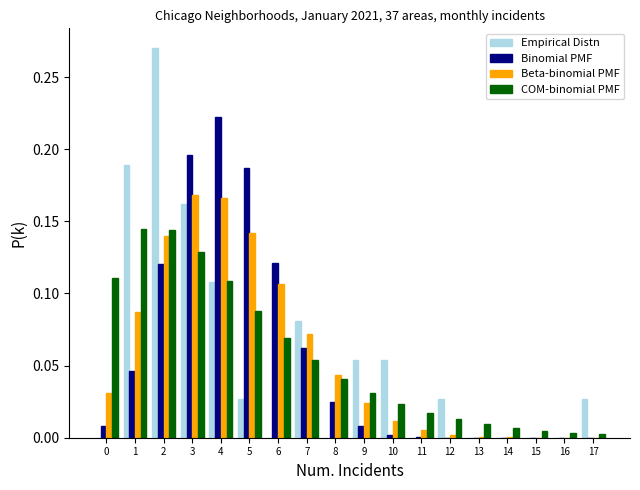

Reading left to right, list every range on the x-axis with the height of the bar of each series over it. The values are not printed on the chart, so give them approximately, as read against the axis.

-0.5 to 0.5: Empirical Distn=0	Binomial PMF=0.010	Beta-binomial PMF=0.030	COM-binomial PMF=0.110
0.5 to 1.5: Empirical Distn=0.190	Binomial PMF=0.045	Beta-binomial PMF=0.085	COM-binomial PMF=0.145
1.5 to 2.5: Empirical Distn=0.270	Binomial PMF=0.120	Beta-binomial PMF=0.140	COM-binomial PMF=0.145
2.5 to 3.5: Empirical Distn=0.160	Binomial PMF=0.195	Beta-binomial PMF=0.170	COM-binomial PMF=0.130
3.5 to 4.5: Empirical Distn=0.110	Binomial PMF=0.220	Beta-binomial PMF=0.165	COM-binomial PMF=0.110
4.5 to 5.5: Empirical Distn=0.025	Binomial PMF=0.185	Beta-binomial PMF=0.140	COM-binomial PMF=0.090
5.5 to 6.5: Empirical Distn=0	Binomial PMF=0.120	Beta-binomial PMF=0.105	COM-binomial PMF=0.070
6.5 to 7.5: Empirical Distn=0.080	Binomial PMF=0.060	Beta-binomial PMF=0.070	COM-binomial PMF=0.055
7.5 to 8.5: Empirical Distn=0	Binomial PMF=0.025	Beta-binomial PMF=0.045	COM-binomial PMF=0.040
8.5 to 9.5: Empirical Distn=0.055	Binomial PMF=0.010	Beta-binomial PMF=0.025	COM-binomial PMF=0.030
9.5 to 10.5: Empirical Distn=0.055	Binomial PMF=under 0.005	Beta-binomial PMF=0.010	COM-binomial PMF=0.025
10.5 to 11.5: Empirical Distn=0	Binomial PMF=under 0.005	Beta-binomial PMF=0.005	COM-binomial PMF=0.015
11.5 to 12.5: Empirical Distn=0.025	Binomial PMF=under 0.005	Beta-binomial PMF=under 0.005	COM-binomial PMF=0.015
12.5 to 13.5: Empirical Distn=0	Binomial PMF=under 0.005	Beta-binomial PMF=under 0.005	COM-binomial PMF=0.010
13.5 to 14.5: Empirical Distn=0	Binomial PMF=under 0.005	Beta-binomial PMF=under 0.005	COM-binomial PMF=0.005
14.5 to 15.5: Empirical Distn=0	Binomial PMF=under 0.005	Beta-binomial PMF=under 0.005	COM-binomial PMF=under 0.005
15.5 to 16.5: Empirical Distn=0	Binomial PMF=under 0.005	Beta-binomial PMF=under 0.005	COM-binomial PMF=under 0.005
16.5 to 17.5: Empirical Distn=0.025	Binomial PMF=under 0.005	Beta-binomial PMF=under 0.005	COM-binomial PMF=under 0.005